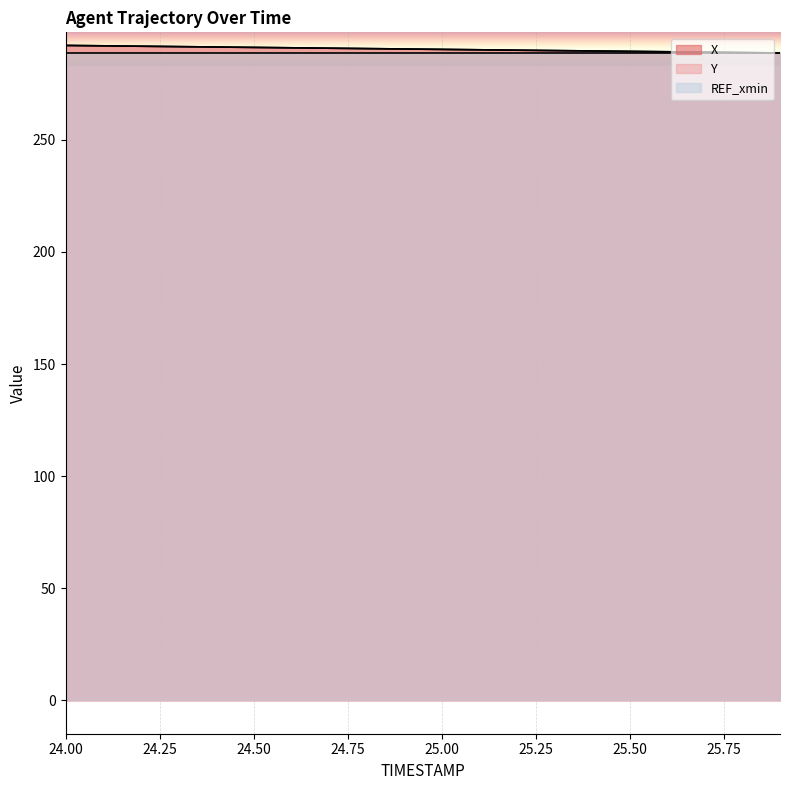

At how many categories does at least one series exceed 288?

20